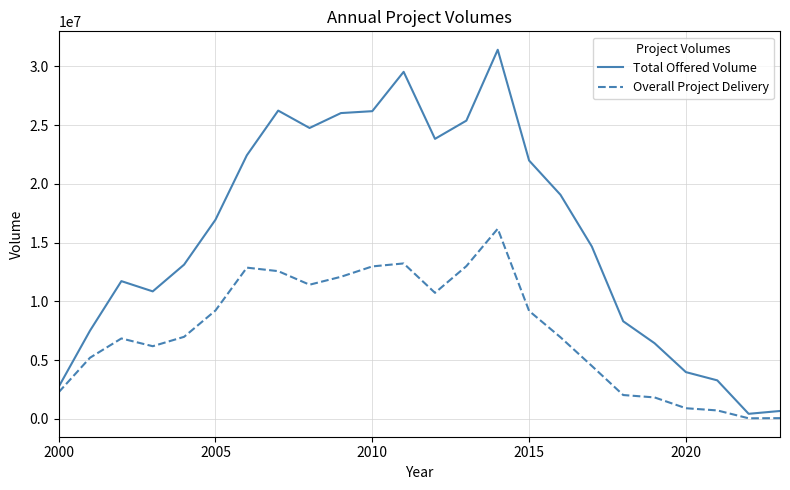

Rank the series by their maximum value, from highest to lowest.

Total Offered Volume, Overall Project Delivery